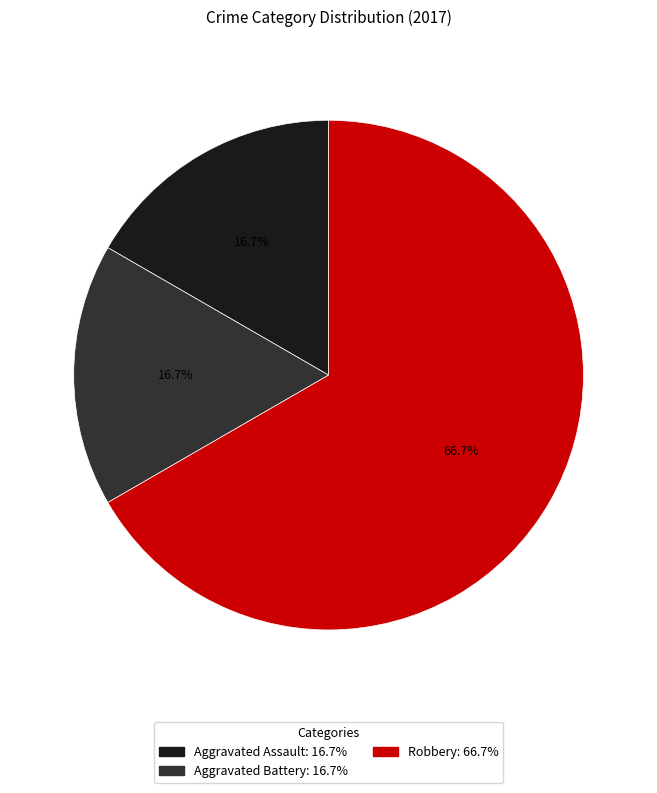

Does any single category account for the majority?

Yes